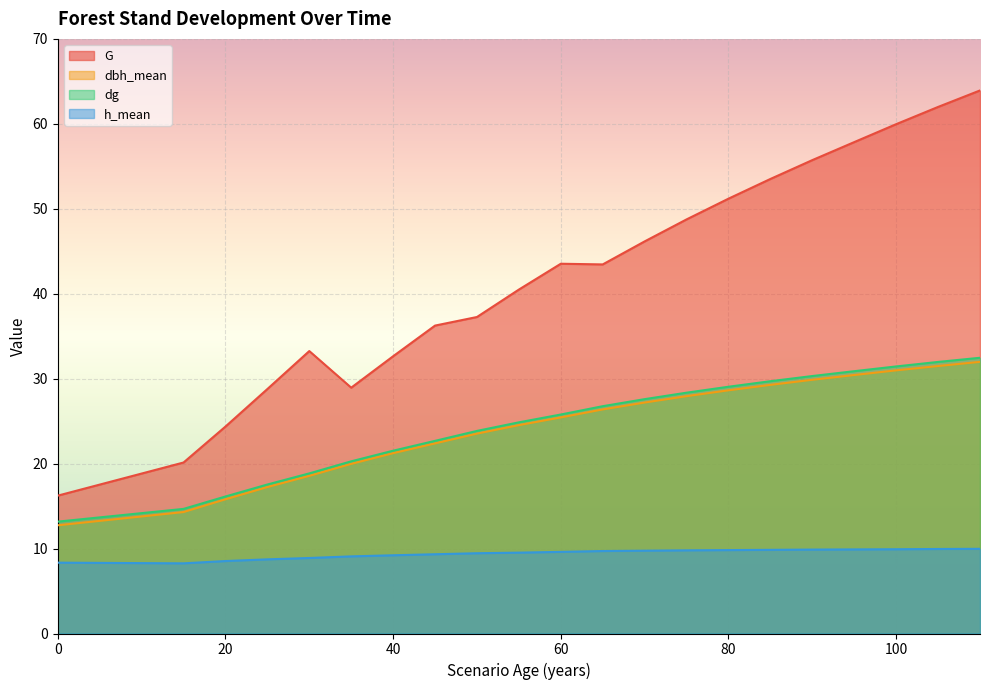

The value of dg at 25 is 17.5. True or false?

True